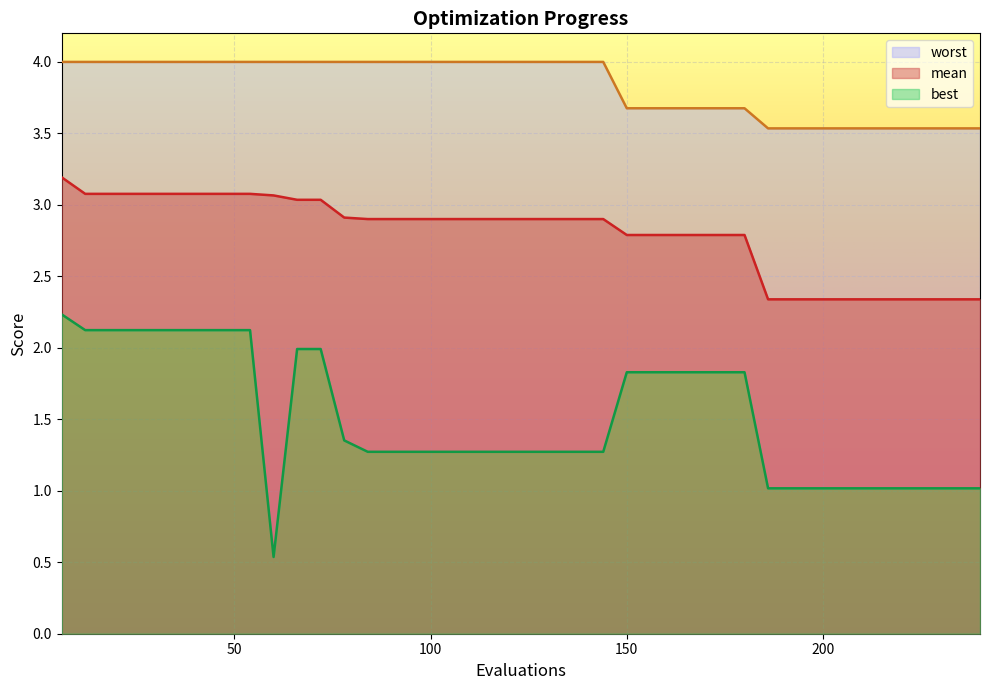

What is the difference between the maximum and minimum values in the worst series?

0.5